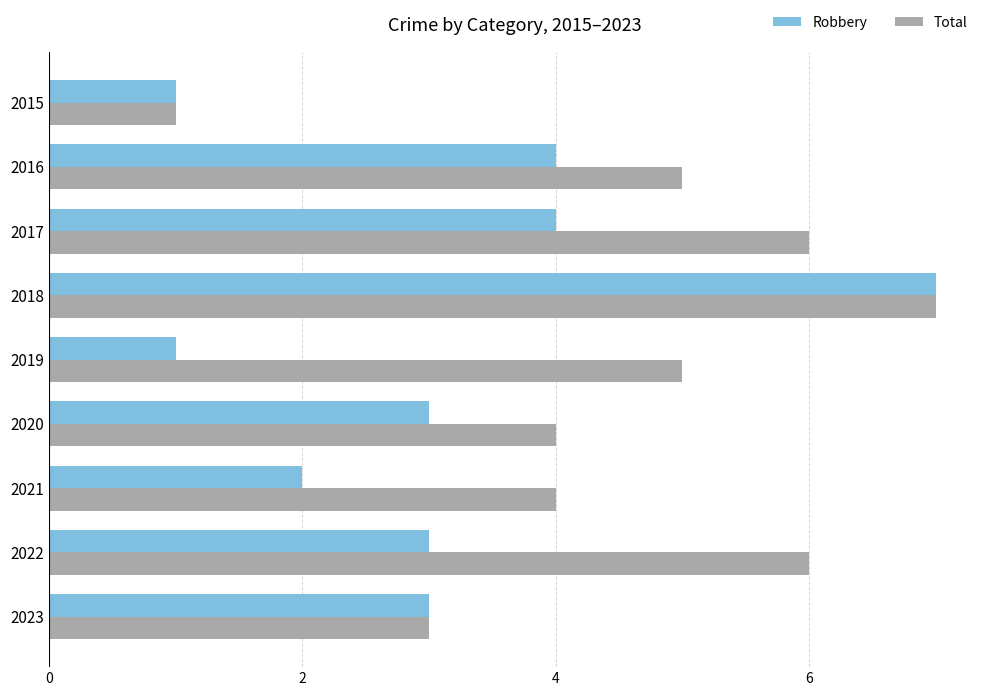

What is the difference between the maximum and minimum values in the Total series?

6